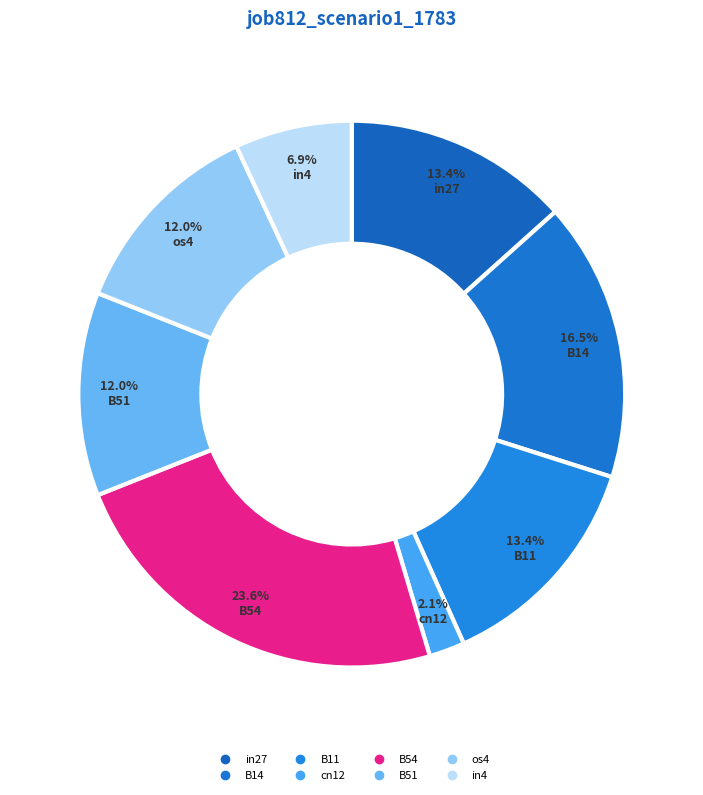

The B51 slice represents 12% of the pie. True or false?

True